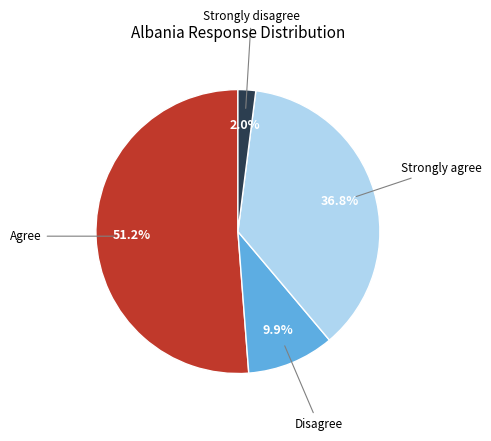

Does any single category account for the majority?

Yes